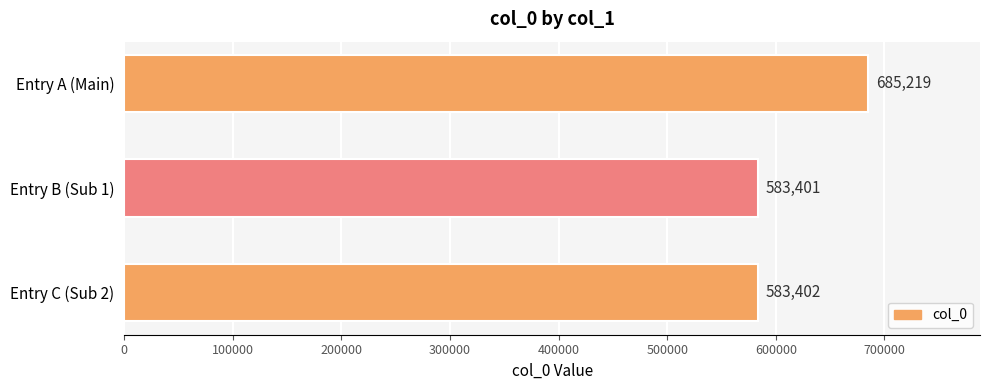

Approximately how many times larger is the value at Entry B (Sub 1) compared to Entry C (Sub 2)?

1.0